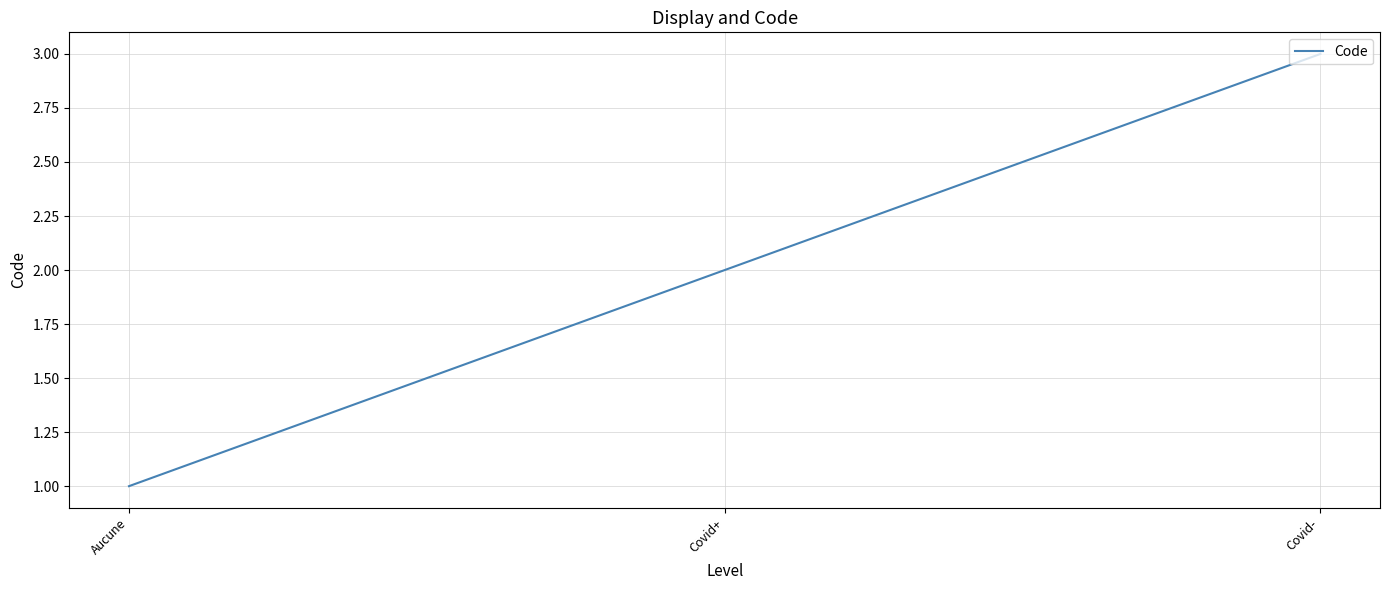

What is the difference between the second highest and minimum values?

1